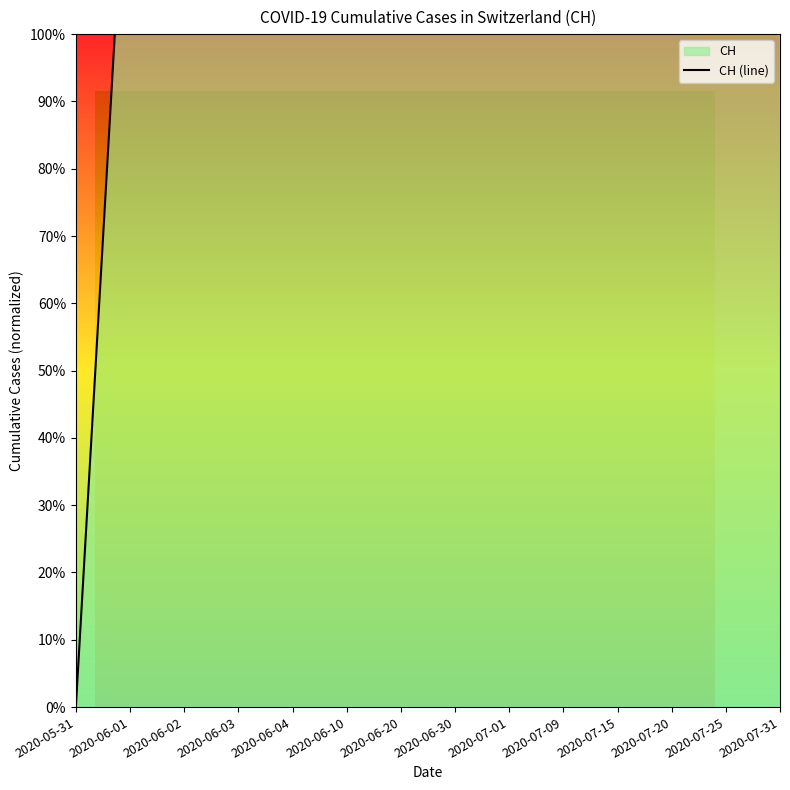

Count the number of categories in the chart.

14